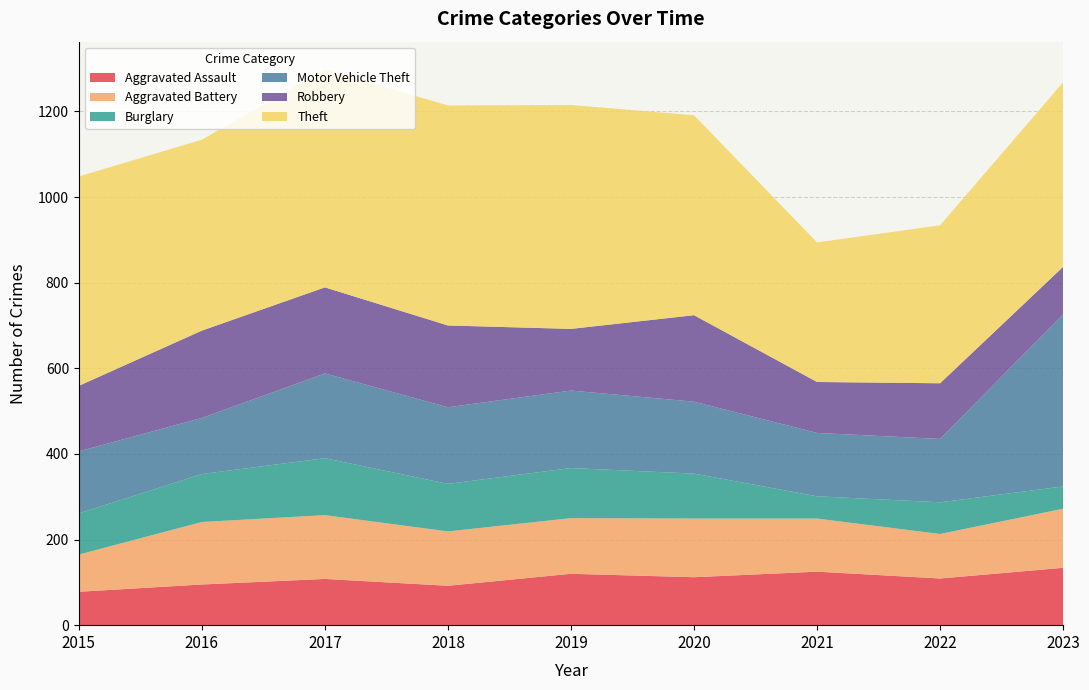

Reading left to right, what are all the values shown in this chart?

Aggravated Assault: 2015=78	2016=95	2017=108	2018=92	2019=120	2020=112	2021=125	2022=109	2023=134
Aggravated Battery: 2015=87	2016=146	2017=149	2018=127	2019=130	2020=137	2021=124	2022=104	2023=138
Burglary: 2015=96	2016=112	2017=133	2018=111	2019=117	2020=105	2021=52	2022=74	2023=52
Motor Vehicle Theft: 2015=145	2016=131	2017=198	2018=179	2019=181	2020=168	2021=148	2022=148	2023=402
Robbery: 2015=153	2016=204	2017=201	2018=191	2019=144	2020=202	2021=119	2022=130	2023=111
Theft: 2015=489	2016=446	2017=509	2018=514	2019=523	2020=467	2021=326	2022=369	2023=431